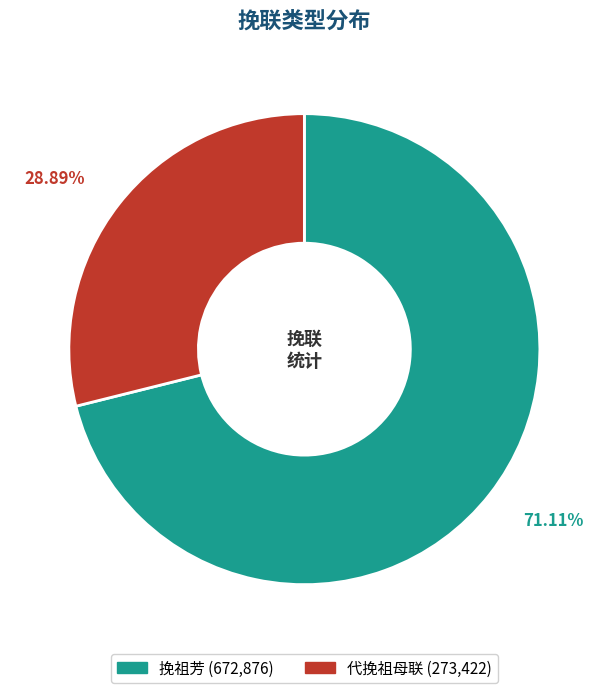

What is the smallest slice in the pie chart?

代挽祖母联